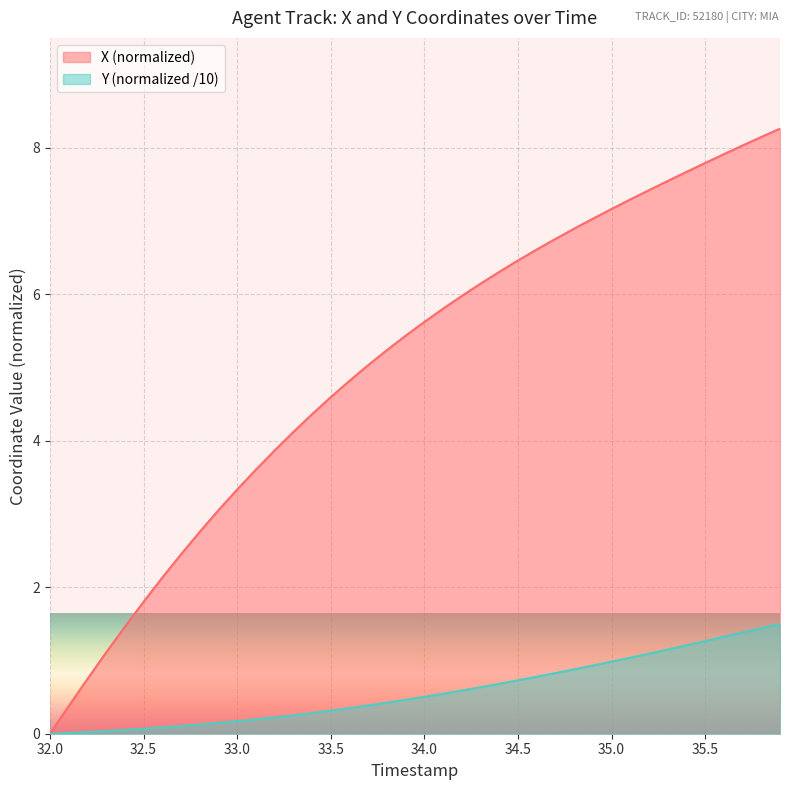

List the series in order of their overall mean, lowest first.

Y (normalized /10), X (normalized)